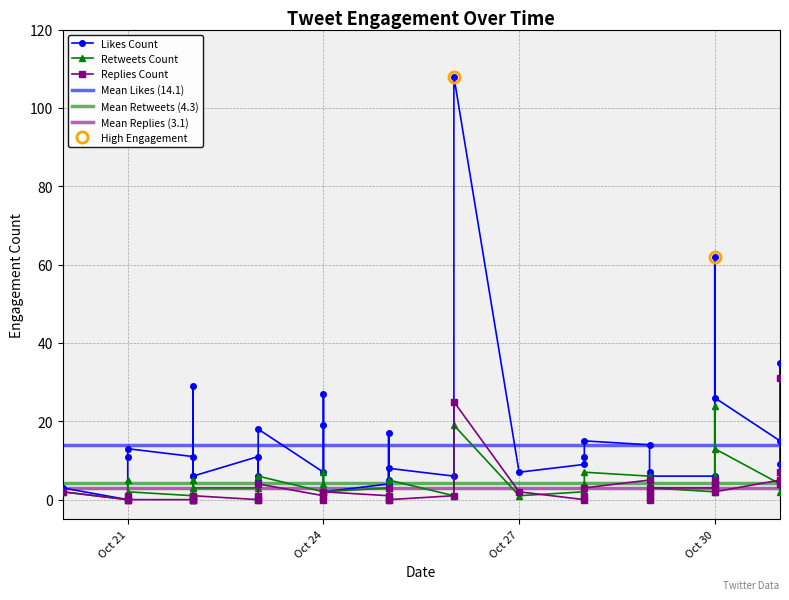

In likes_count, how many points are higher than both neighbors (excluding endpoints)?

12